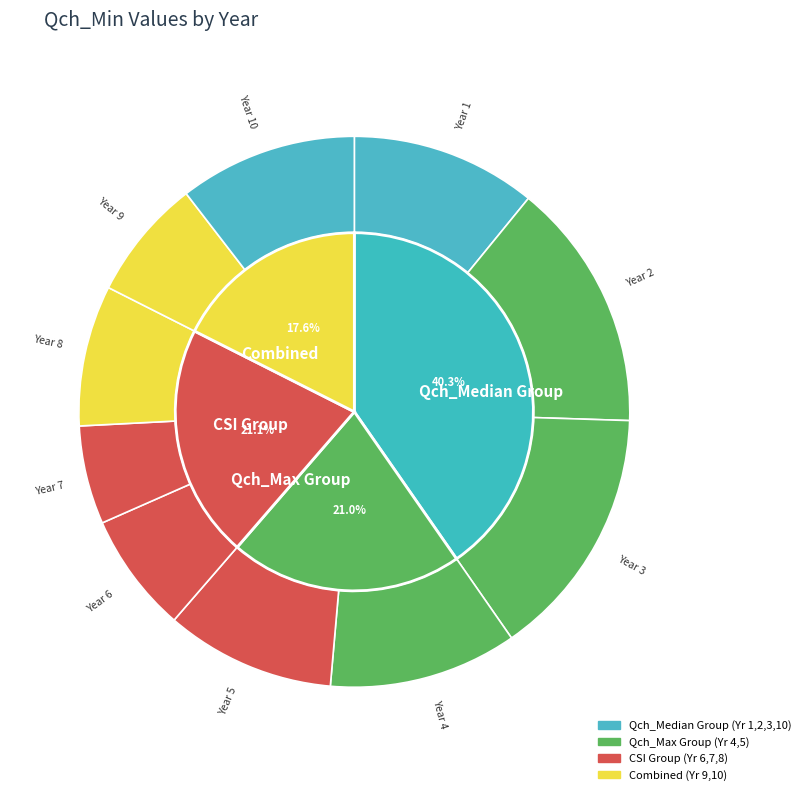

Which category has the biggest portion of the pie?

Year 3